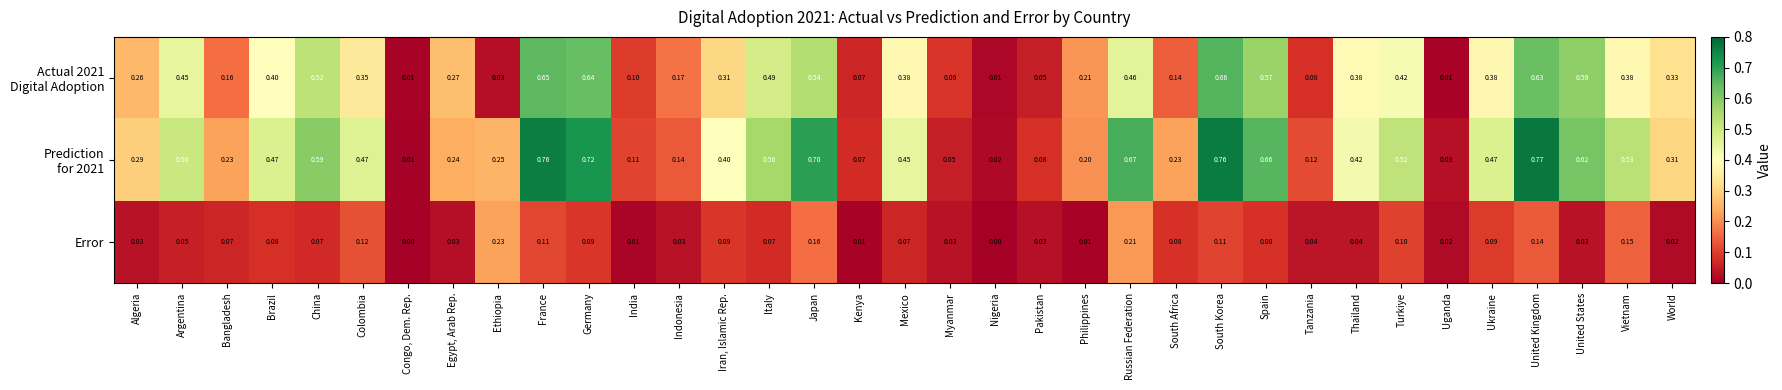

At which category is the sum across all series the highest?

United Kingdom